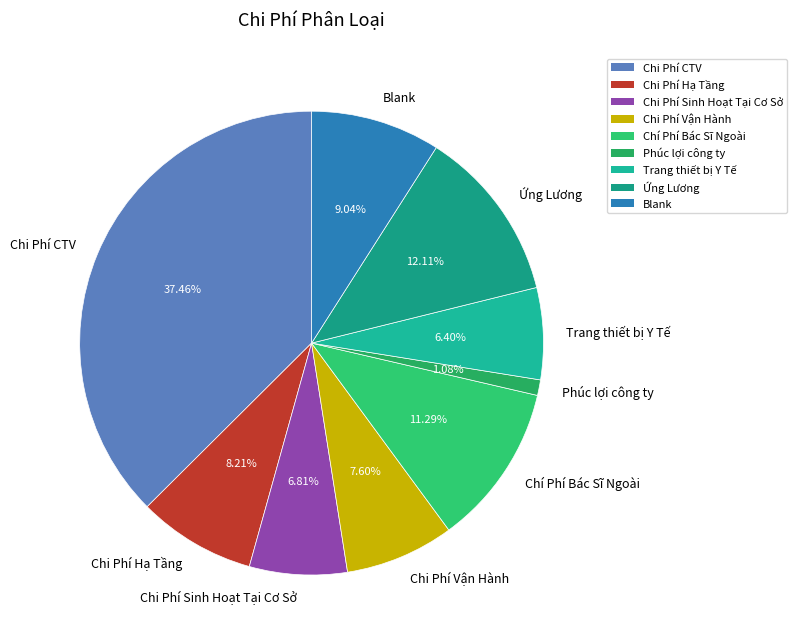

Is it true that Chi Phí Vận Hành is 8% of the pie?

True